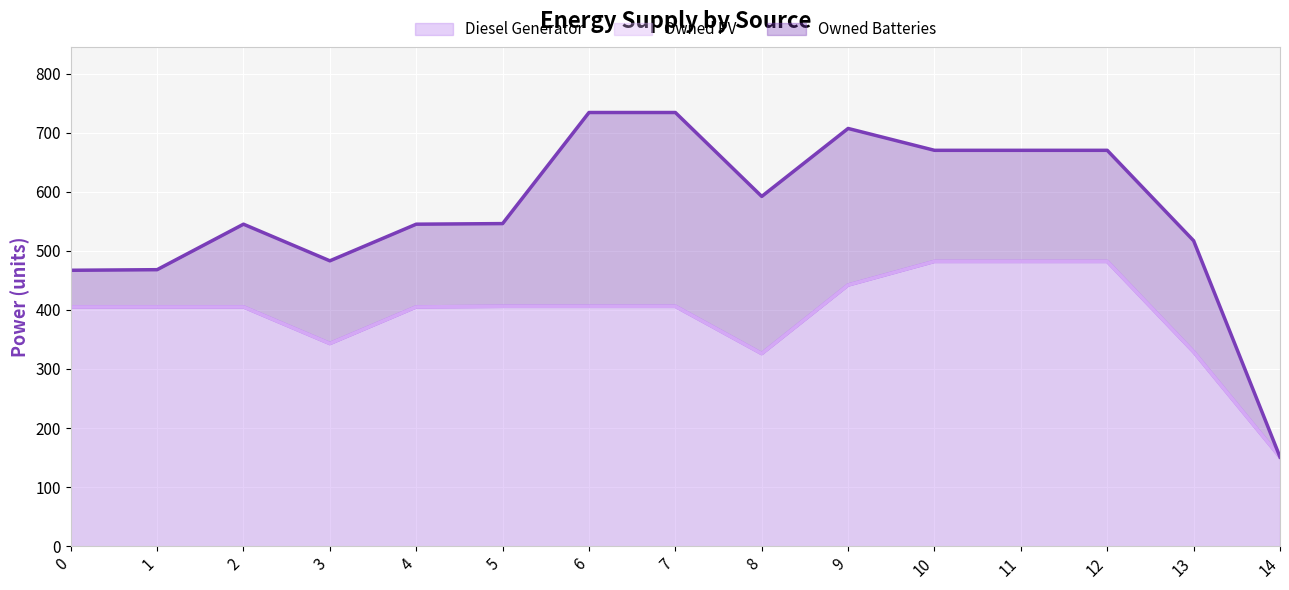

How many distinct data groups are displayed?

3